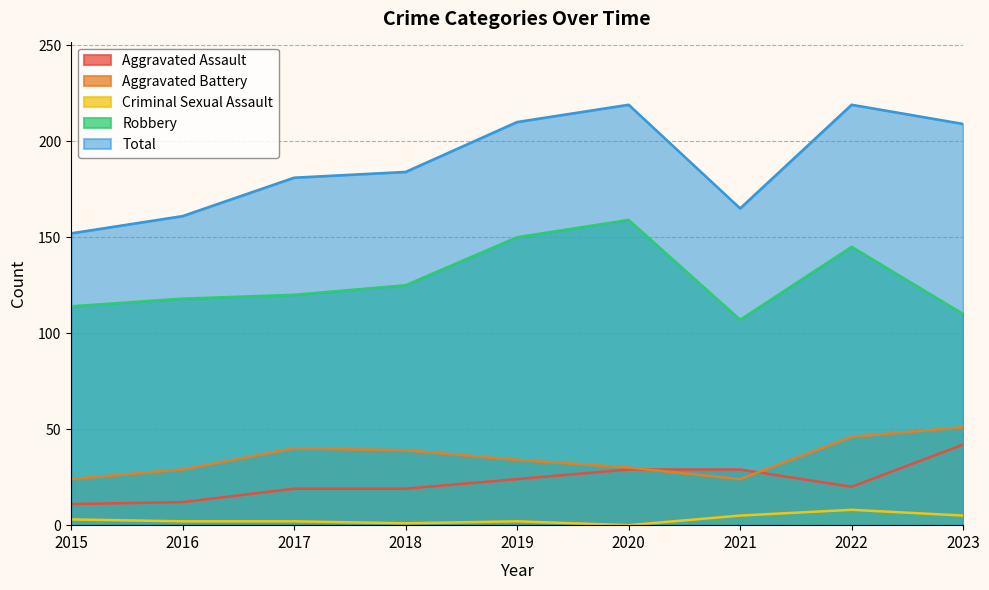

True or false: Aggravated Assault and Robbery cross at least once.

False